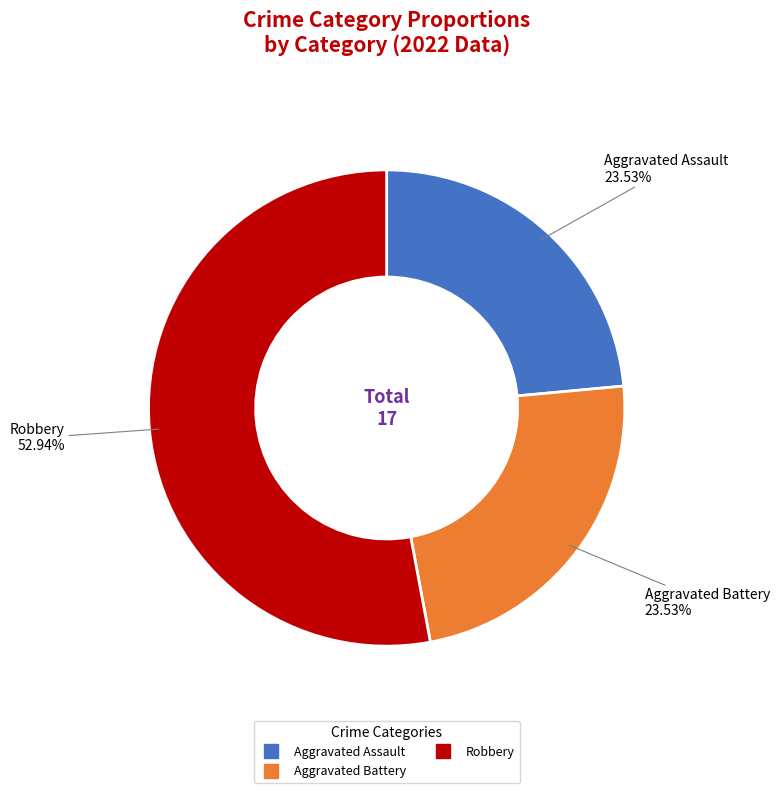

Does any single category account for the majority?

Yes